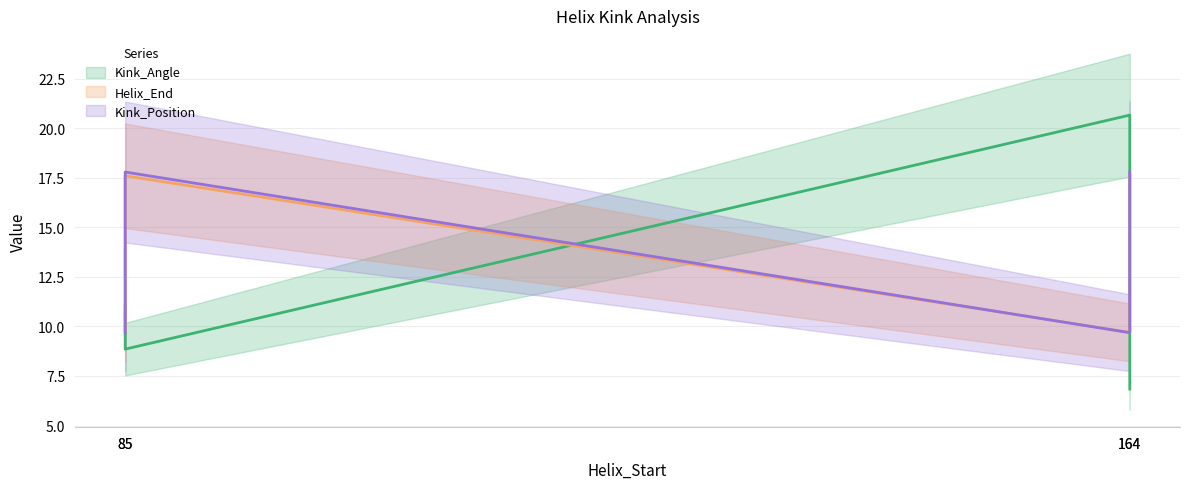

How many values in the Kink_Position series exceed 17?

2